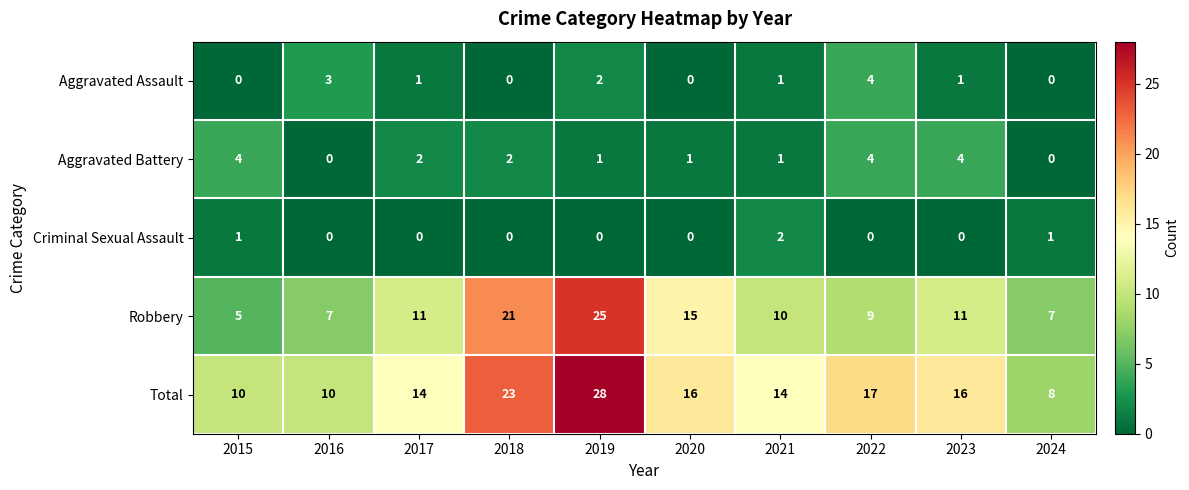

What is the highest value of the Aggravated Assault series?

4